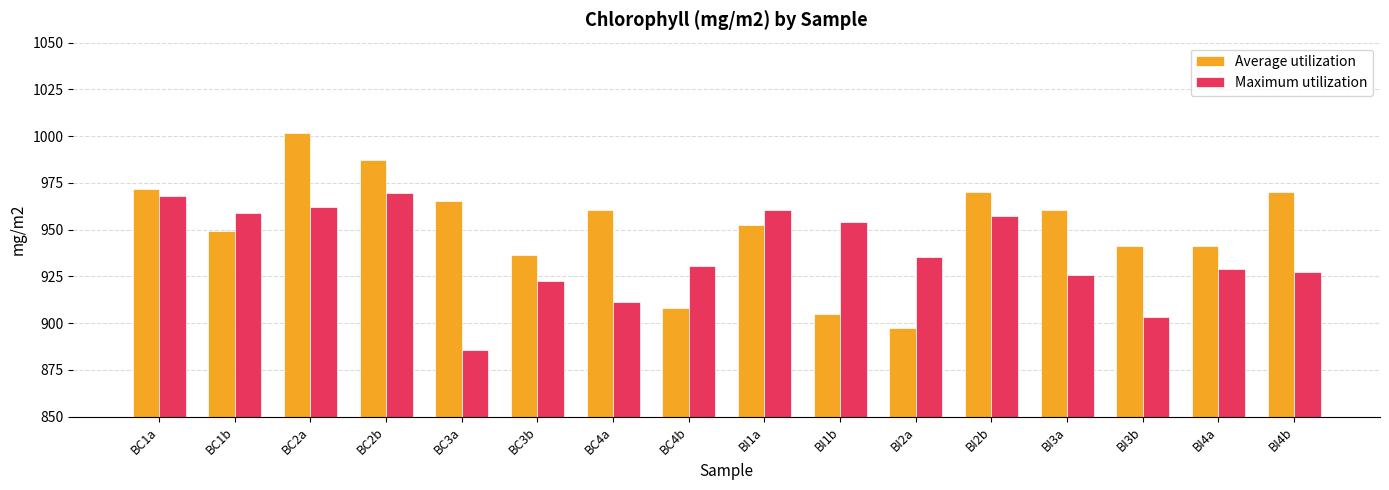

What is the total value across all series at BC1a?

1939.8